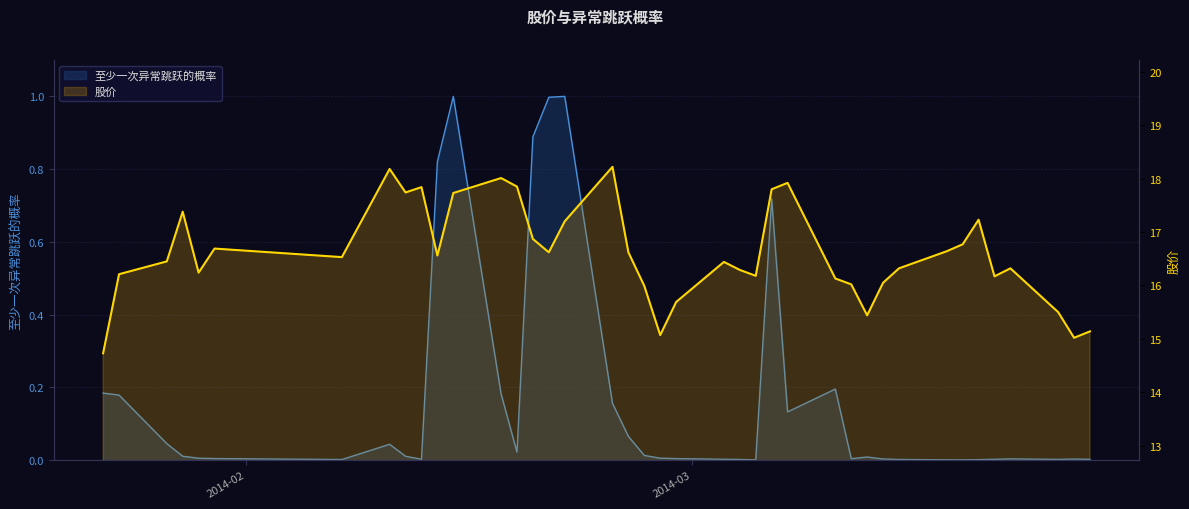

Is the value of 至少一次异常跳跃的概率 at 10 greater than the value of 股价 at 24?

No